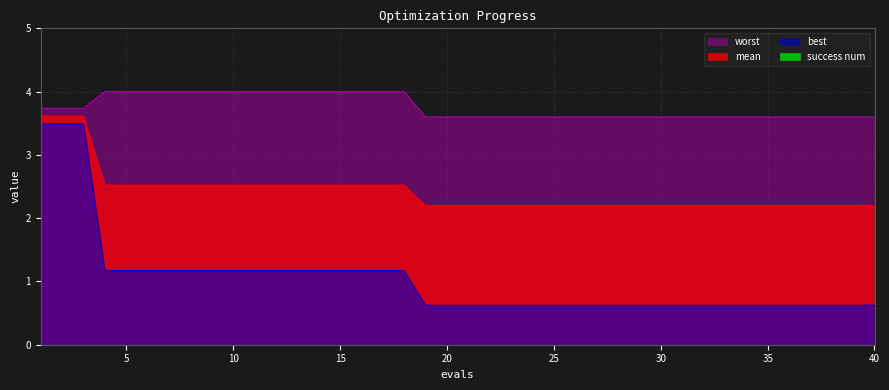

What is the average value of the worst series?

3.8